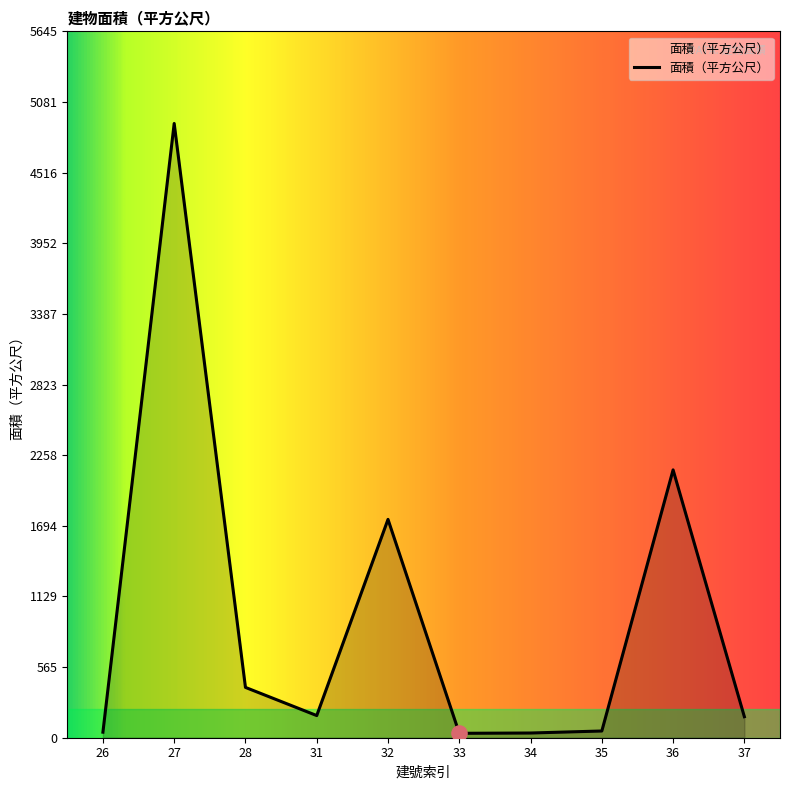

What is the ratio of the value at 33 to the value at 34?

0.9